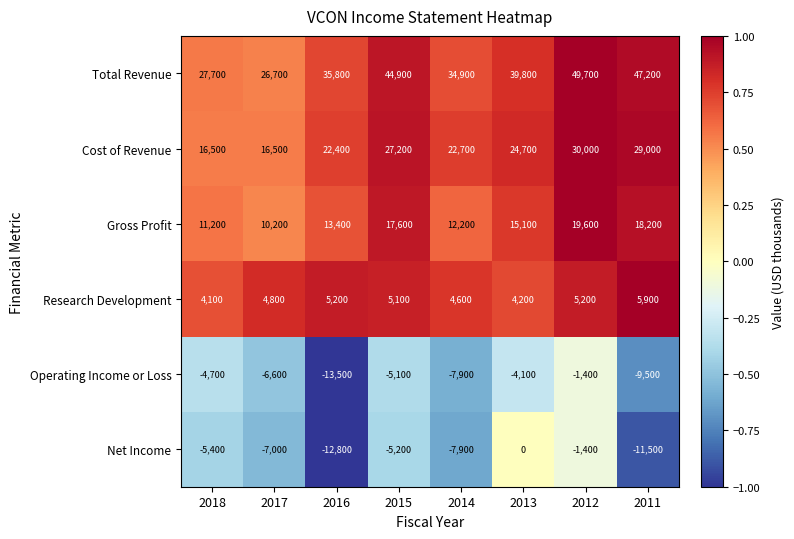

What is the total value across all series at 2018?

49400